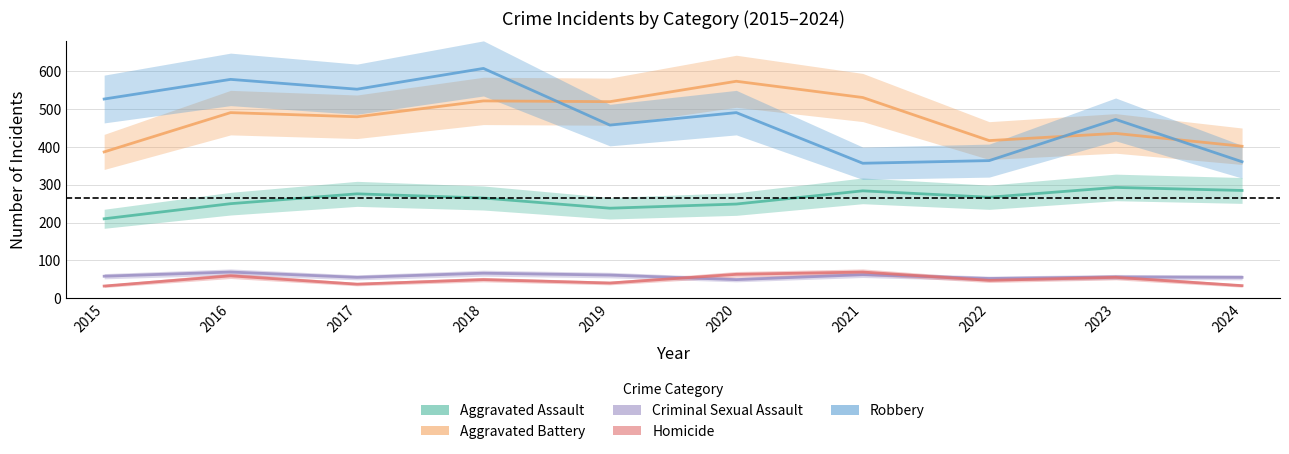

In Aggravated Assault, how many points are lower than both neighbors (excluding endpoints)?

2